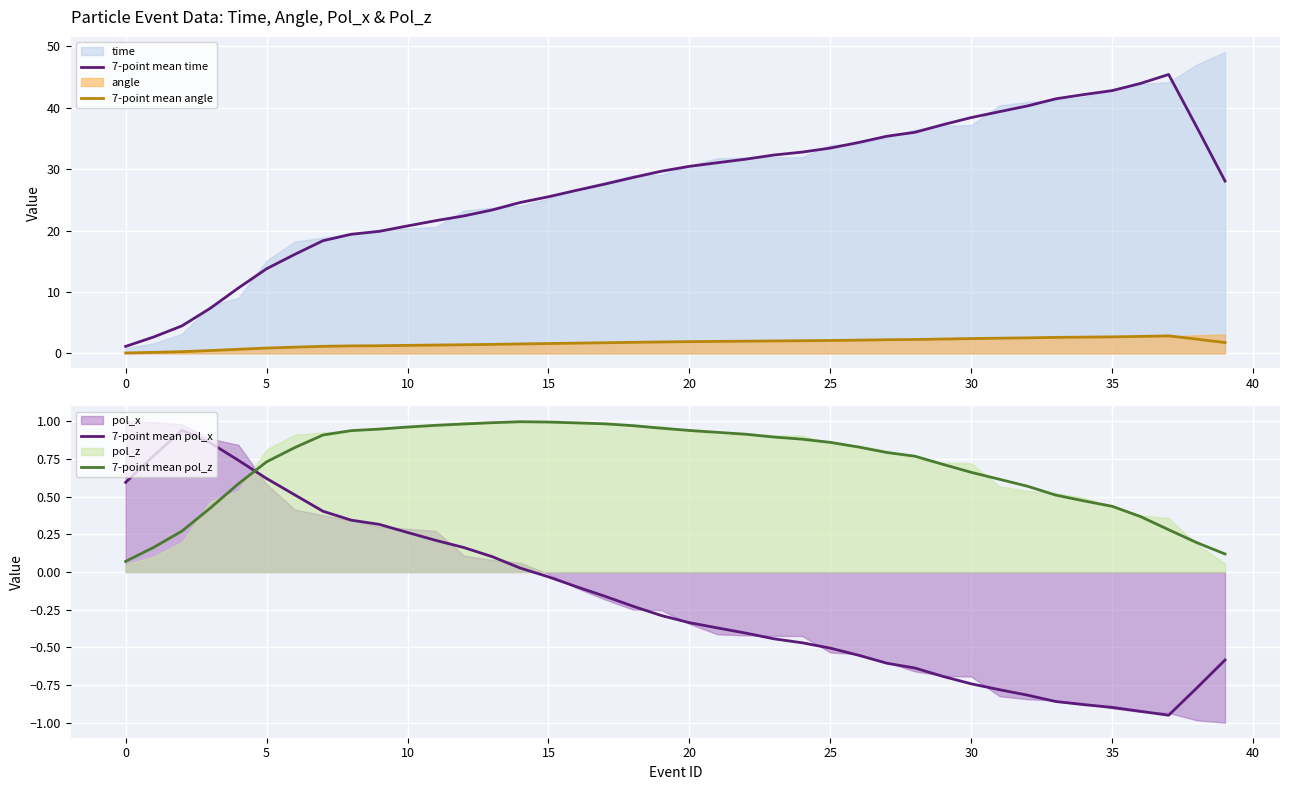

How many intersections are there between 7-point mean pol_x and 7-point mean angle?

1